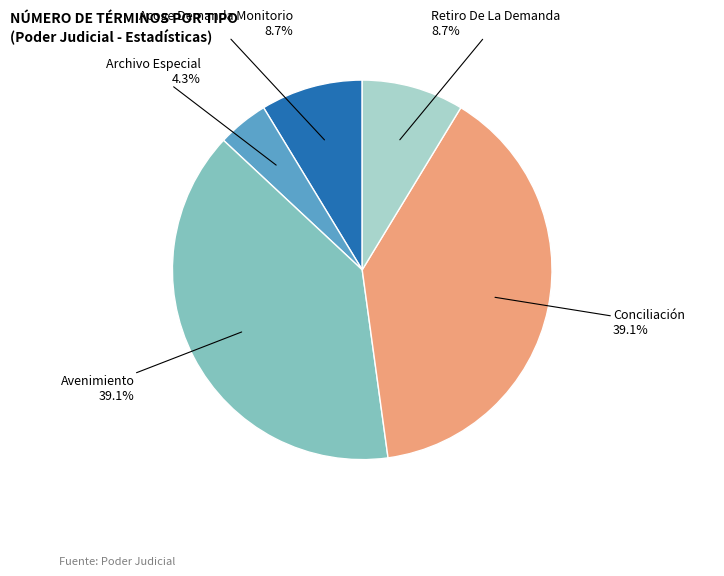

Does any single category account for the majority?

No